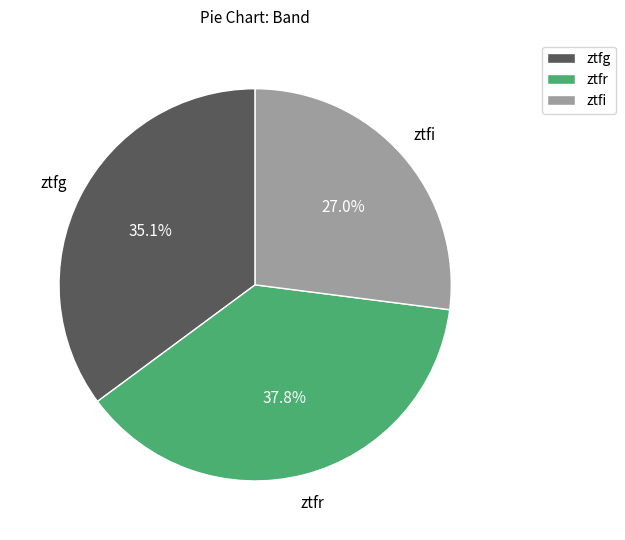

To the nearest percent, what is the difference between the ztfg and ztfi slice percentages?

8%